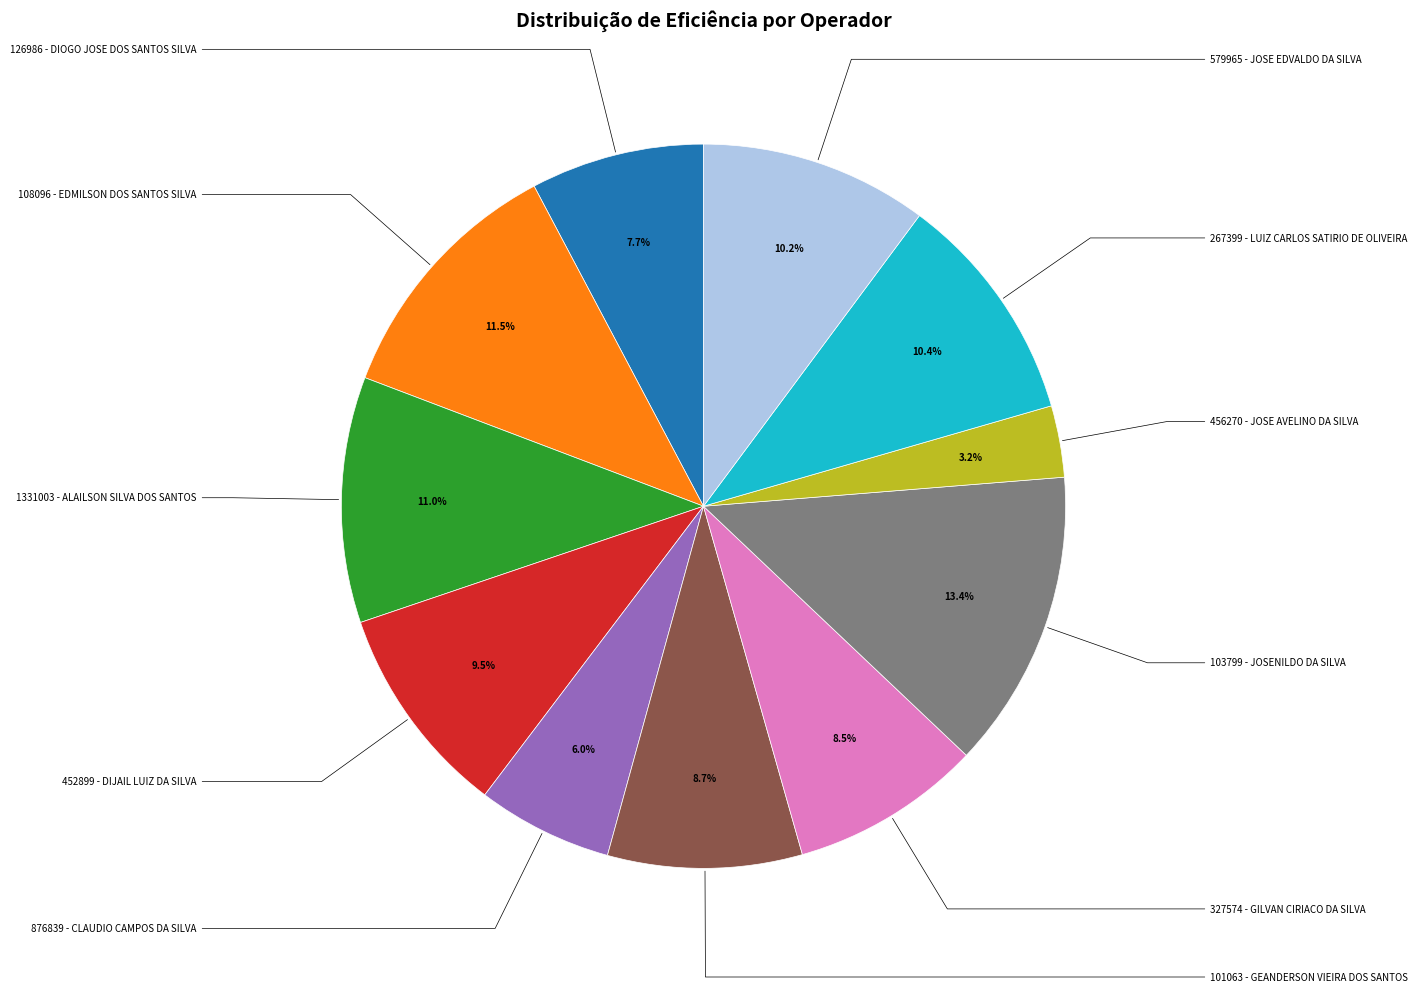

Is there any slice that represents more than half of the pie?

No